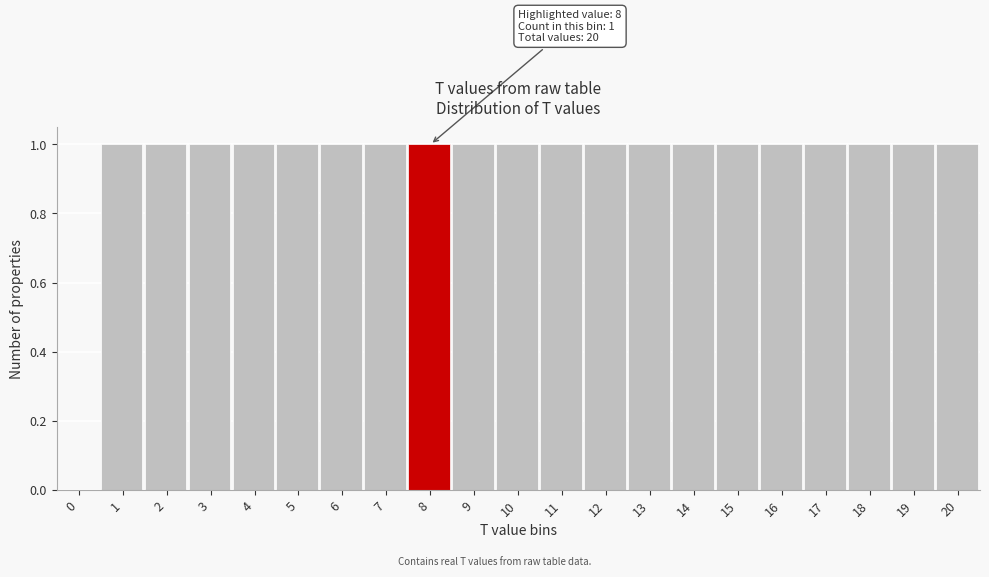

Reading left to right, transcribe all the data shown in this chart.

0=0	1=1	2=1	3=1	4=1	5=1	6=1	7=1	8=1	9=1	10=1	11=1	12=1	13=1	14=1	15=1	16=1	17=1	18=1	19=1	20=1